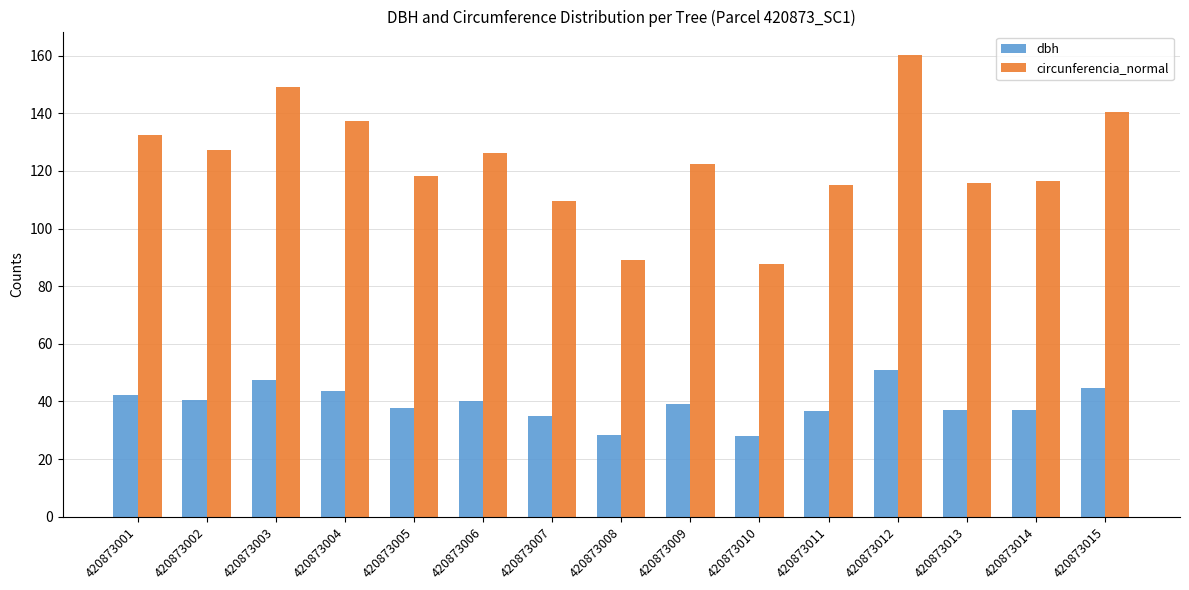

How many distinct data groups are displayed?

2